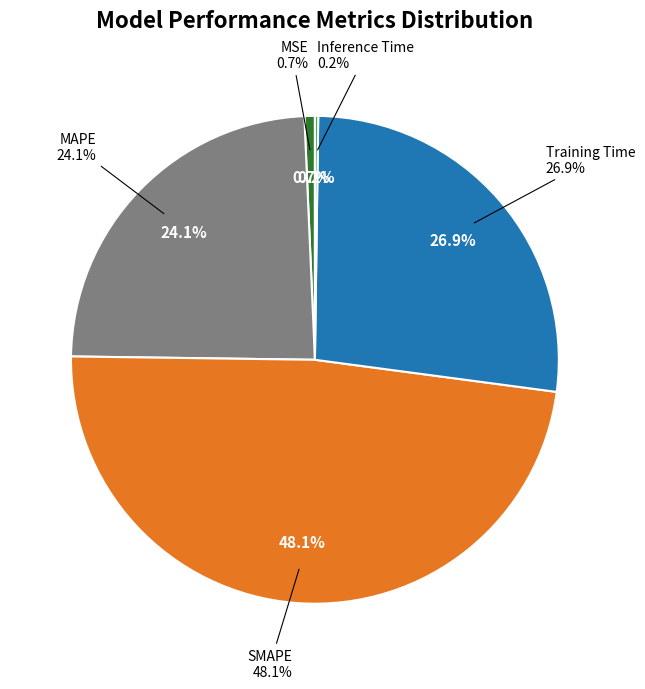

Which slice is the smallest?

Inference Time